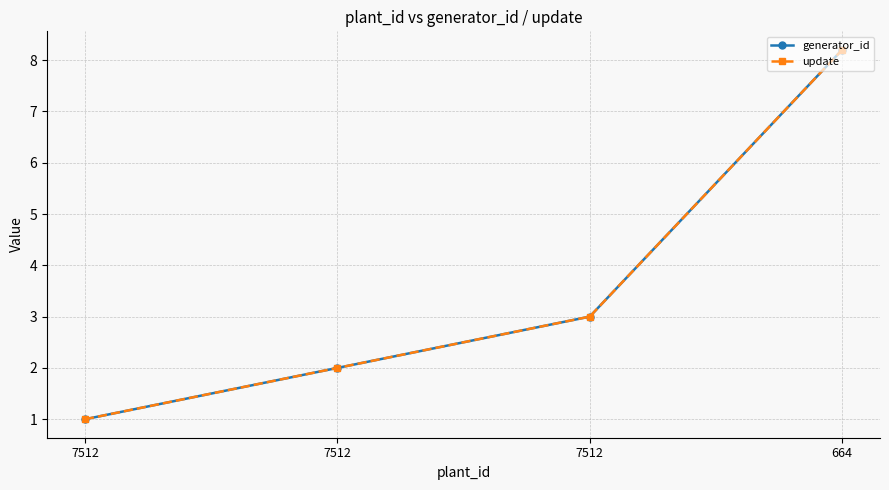

True or false: generator_id has more than 0 points higher than both neighbors.

False